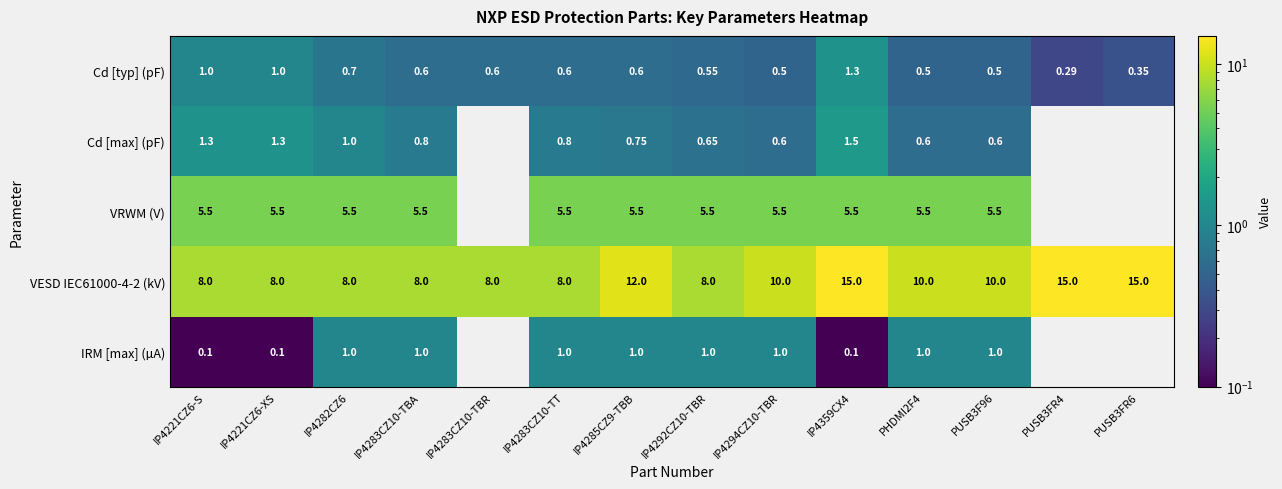

Is the value of VESD IEC61000-4-2 (kV) at IP4285CZ9-TBB greater than the value of IRM [max] (µA) at PUSB3F96?

Yes